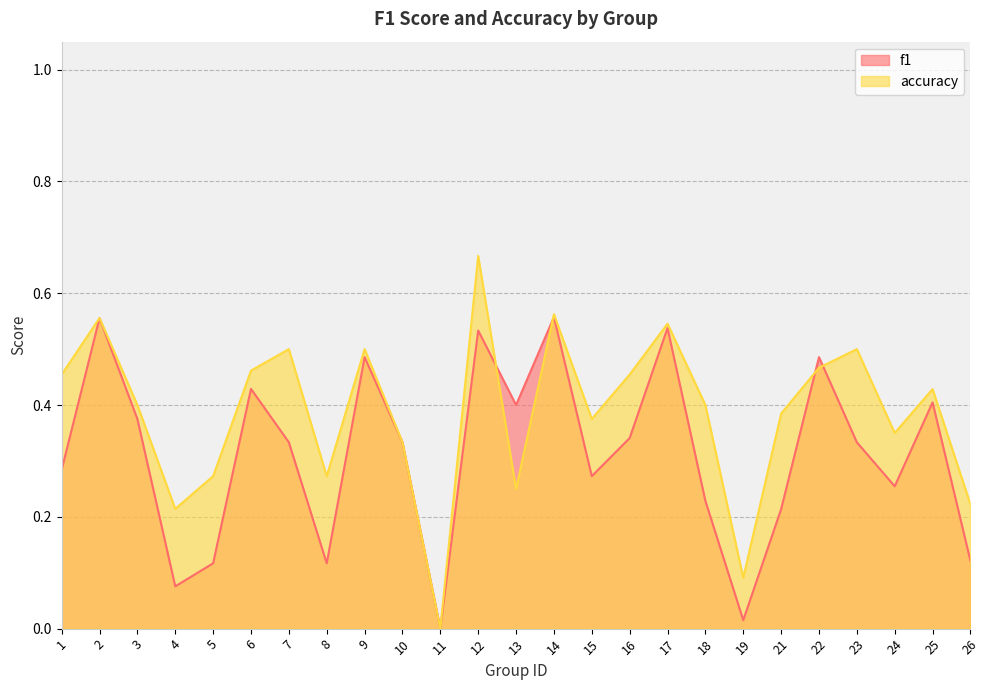

At which category does the chart reach its peak across all series?

12